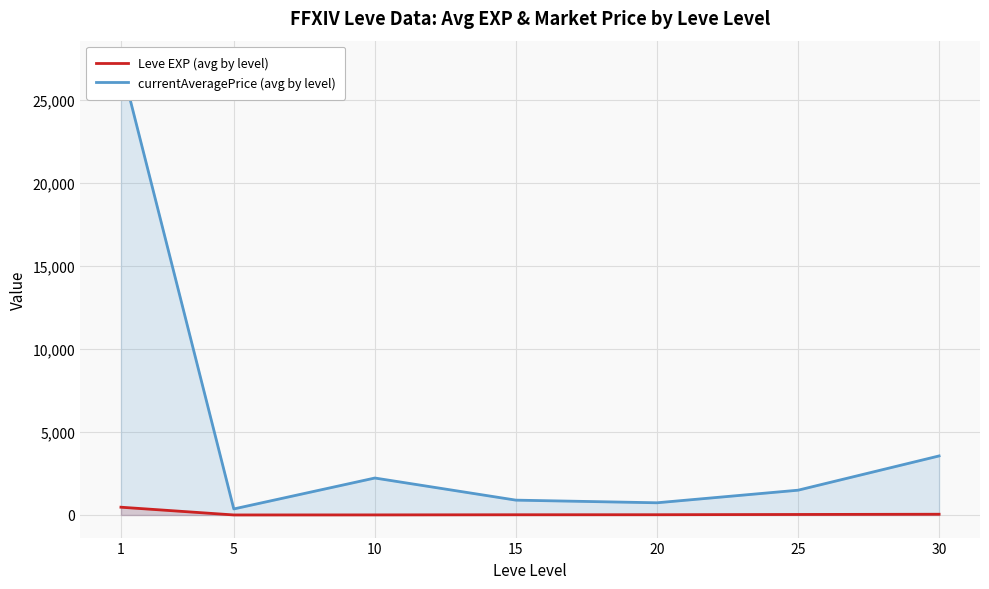

True or false: currentAveragePrice (avg by level) has more than 0 points higher than both neighbors.

True